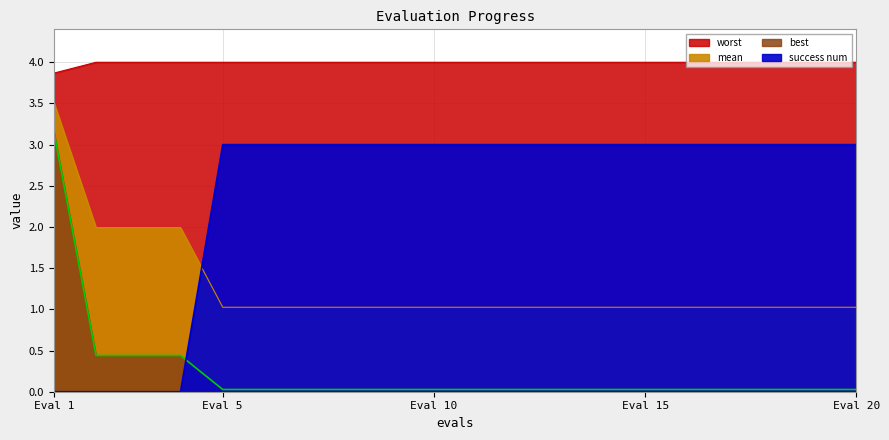

True or false: worst and best intersect in this chart.

False